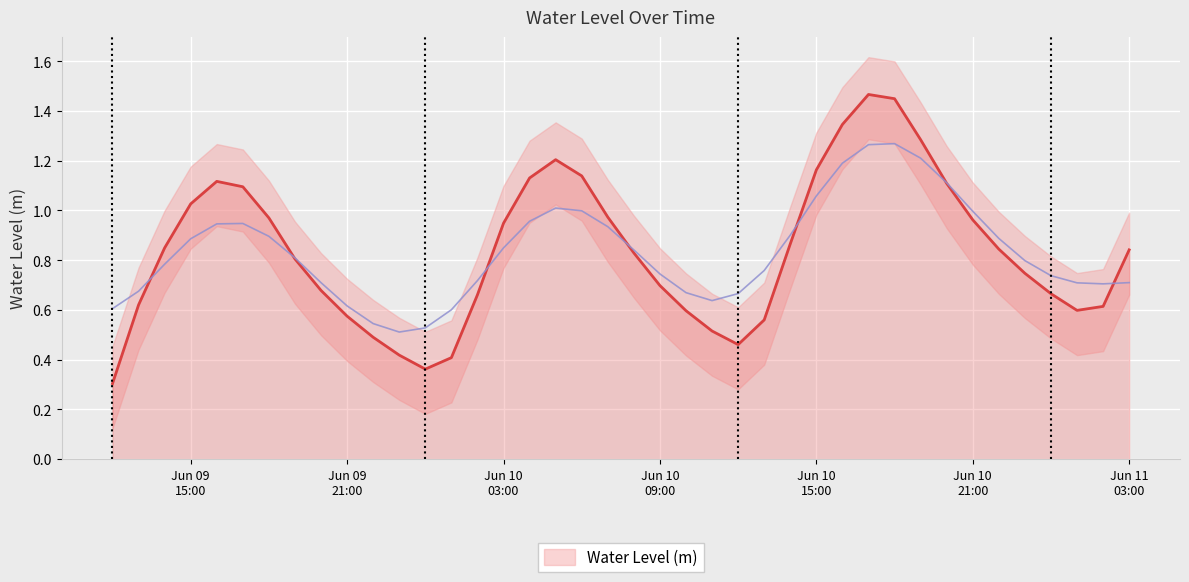

What position from the right is 2023-06-10 07:00:00?

21